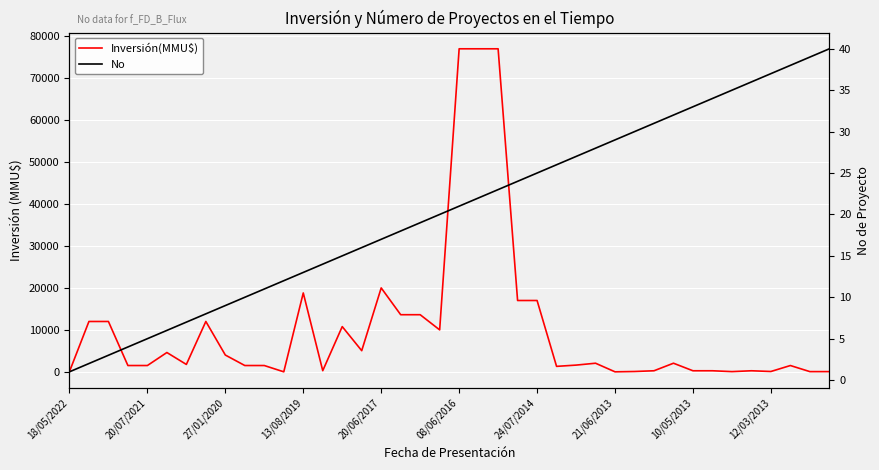

True or false: Inversión(MMU$) and No intersect in this chart.

True